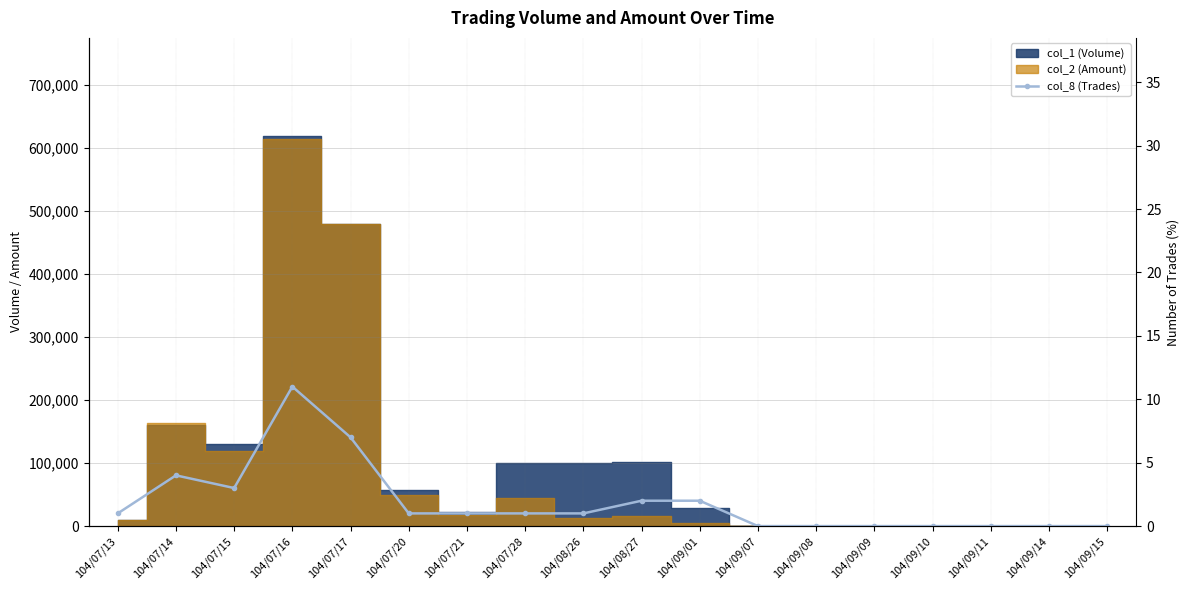

What is the sum of the values at 104/07/17 and 104/09/15?

7